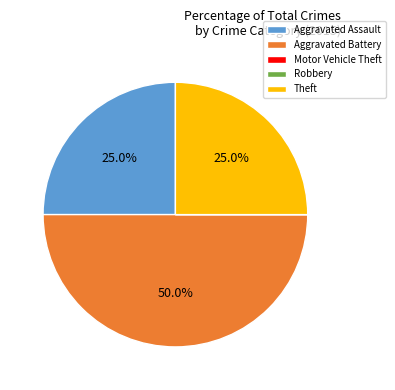

Does Aggravated Assault represent more than half of the total?

No